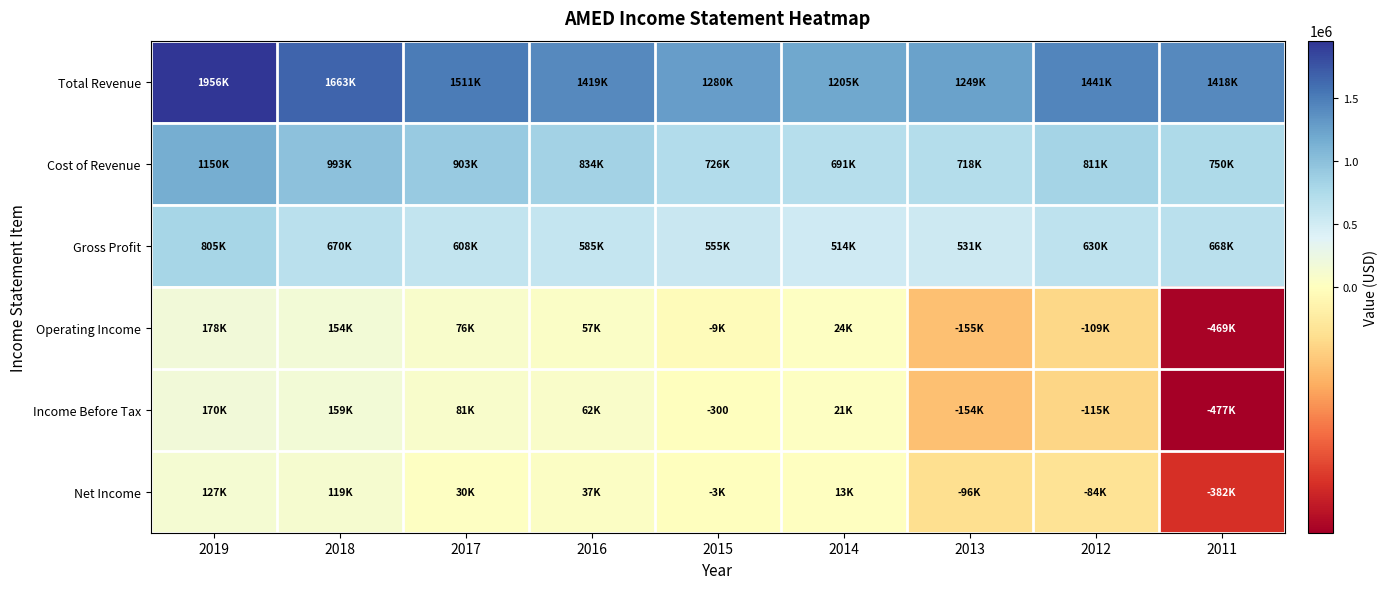

Which has a higher value, 2013 or 2017?

2017